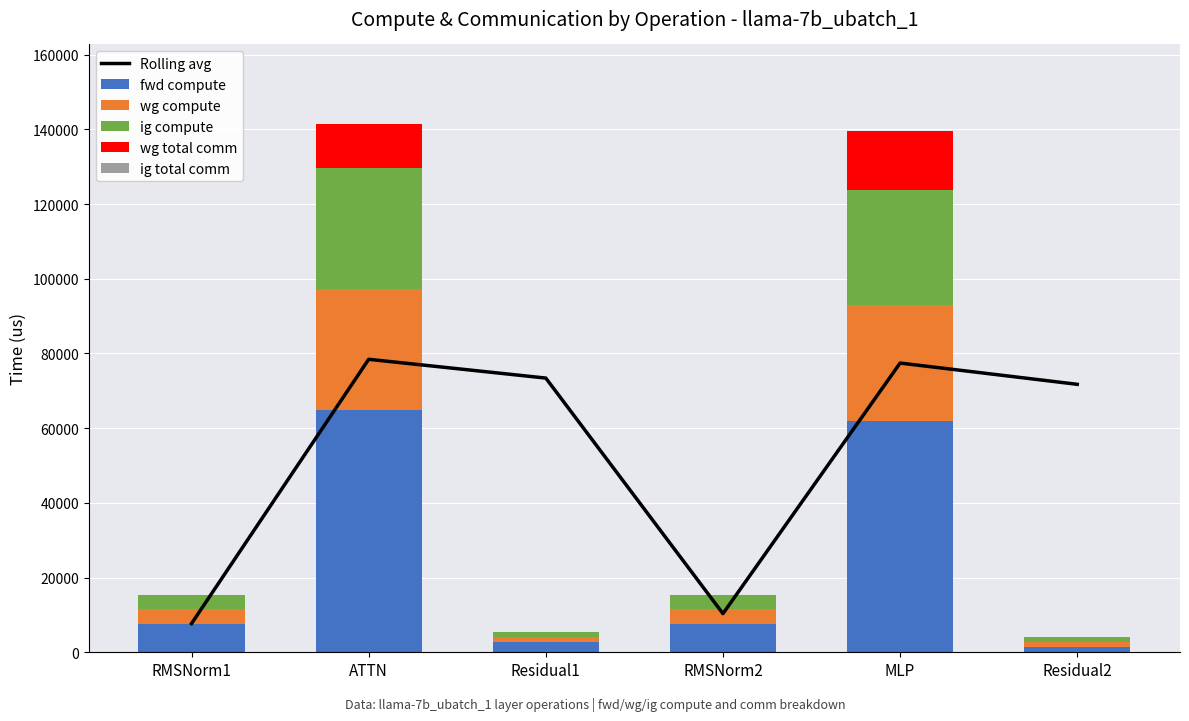

What is the value of the Rolling avg bar at the 3rd from the left?

73415.6